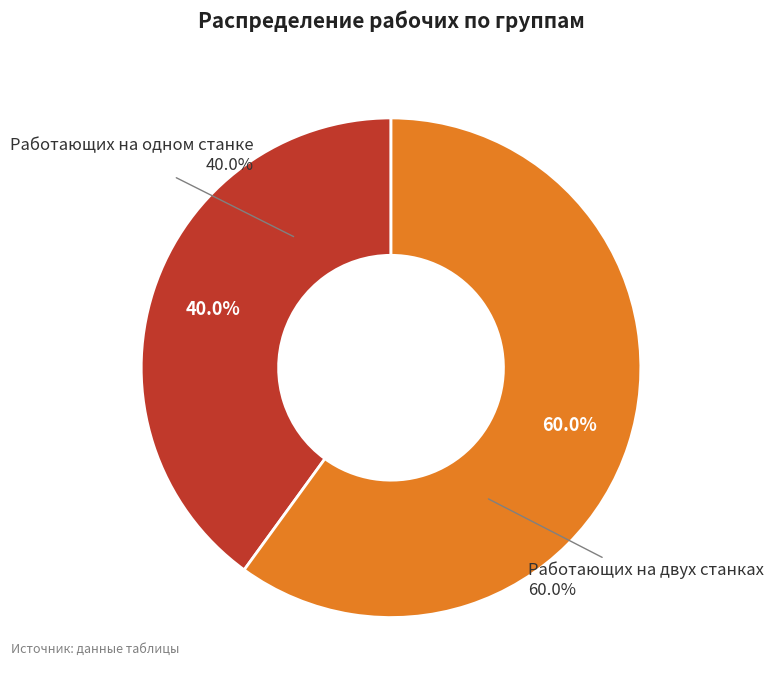

What is the total percentage of Работающих на двух станках and Работающих на одном станке?

100.0%